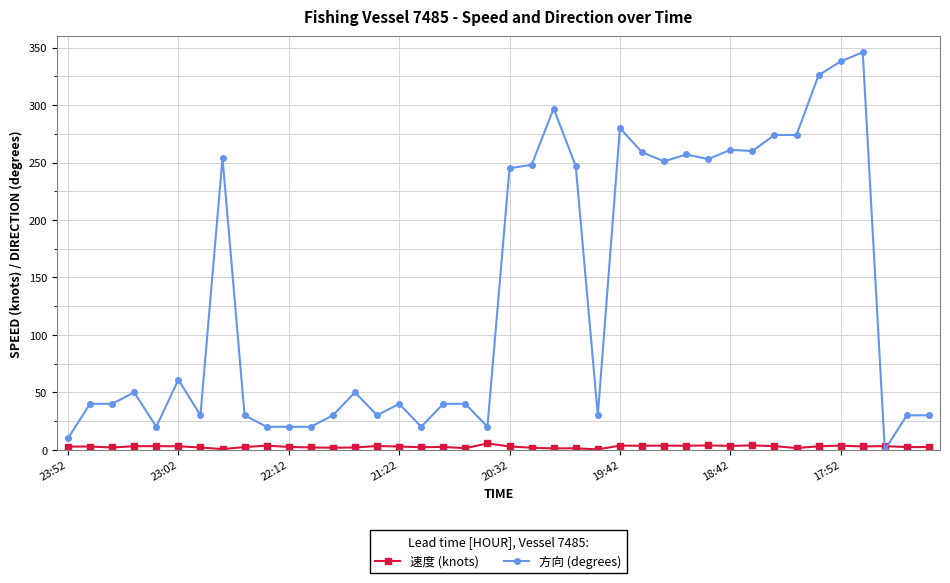

Which series has the largest range (max minus min)?

方向 (degrees)